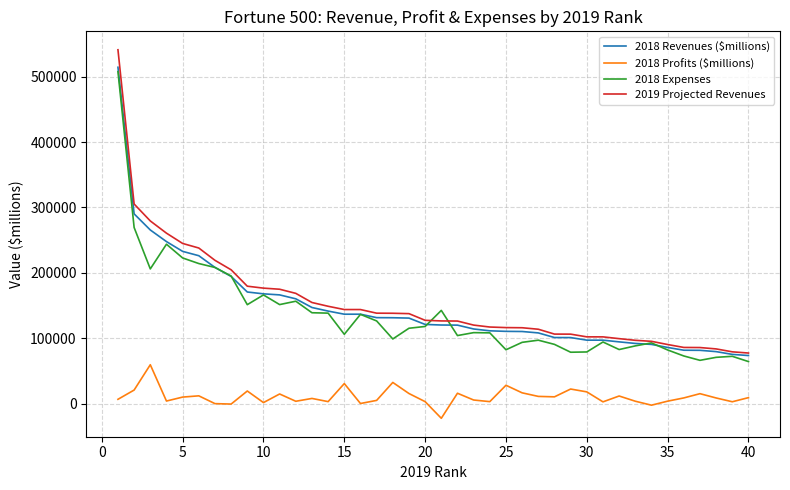

True or false: 2019 Projected Revenues and 2018 Profits ($millions) cross at least once.

False